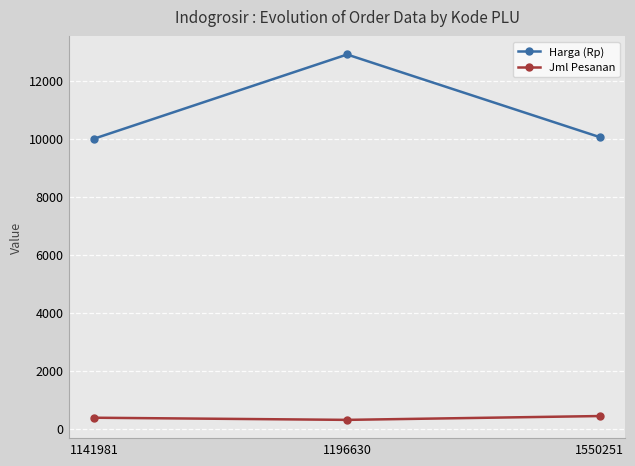

Which series has the widest spread of values?

Harga (Rp)